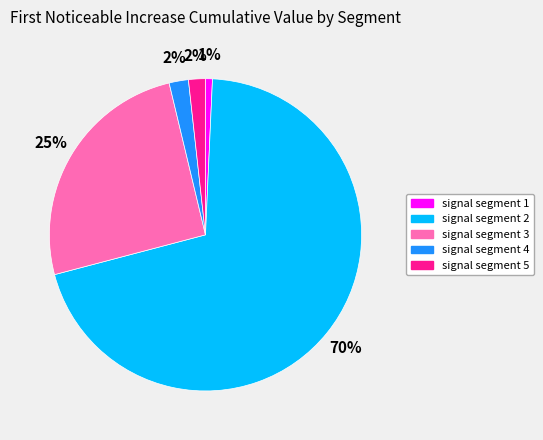

To the nearest percent, what portion does signal segment 3 represent?

25%